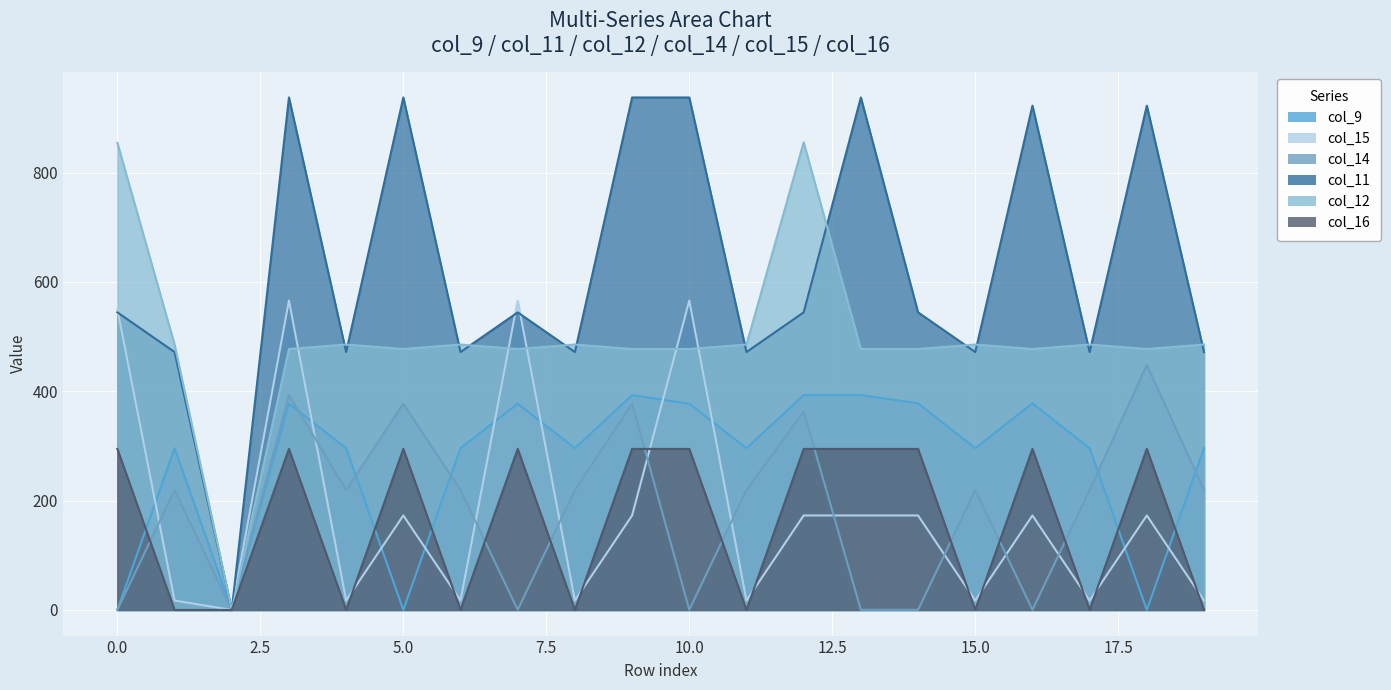

What is the highest value of the col_16 series?

294.5